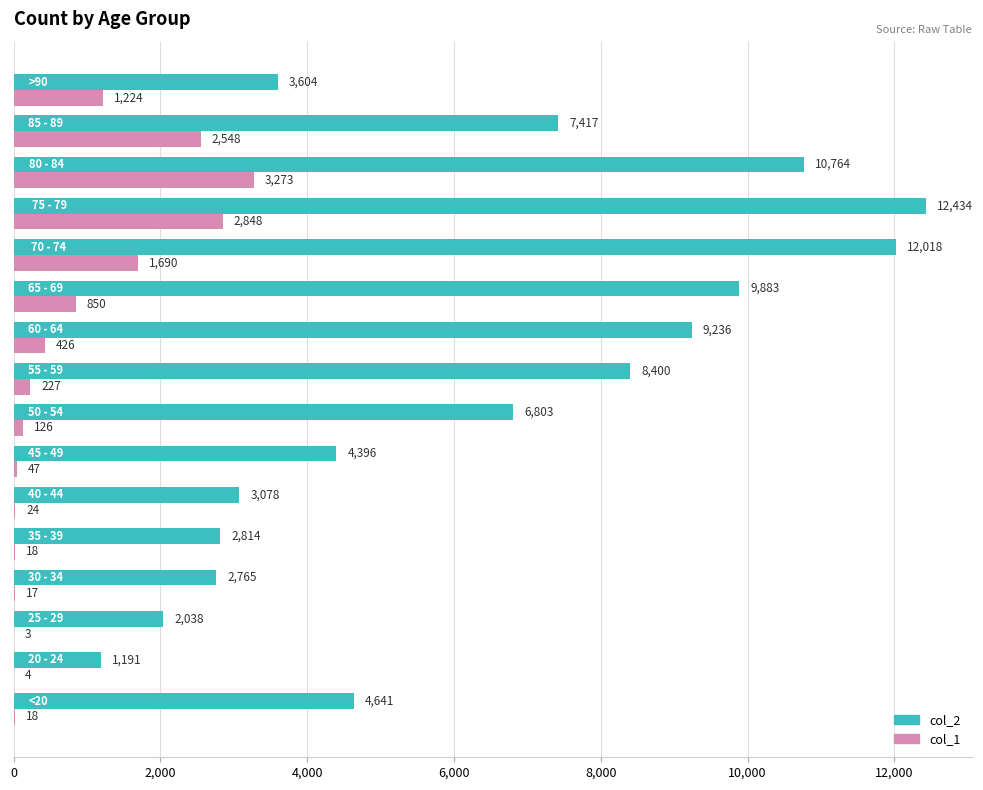

Which series has the largest total across all categories?

col_2